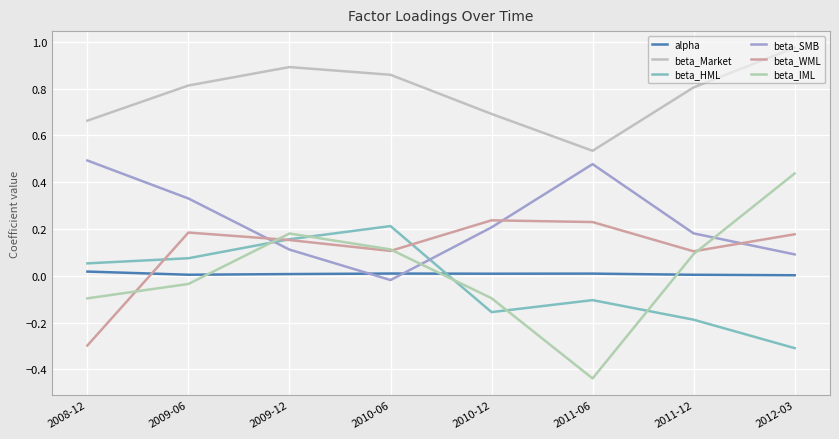

Is this an area chart (filled region under the line)?

No